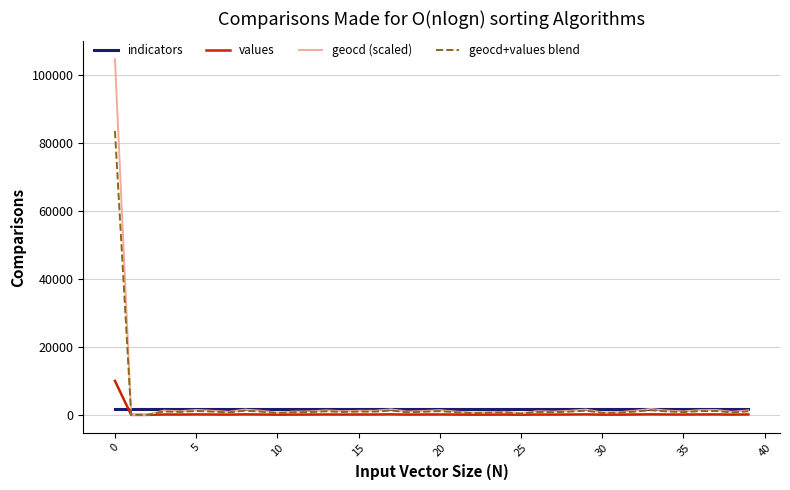

Which series has the largest range (max minus min)?

geocd (scaled)